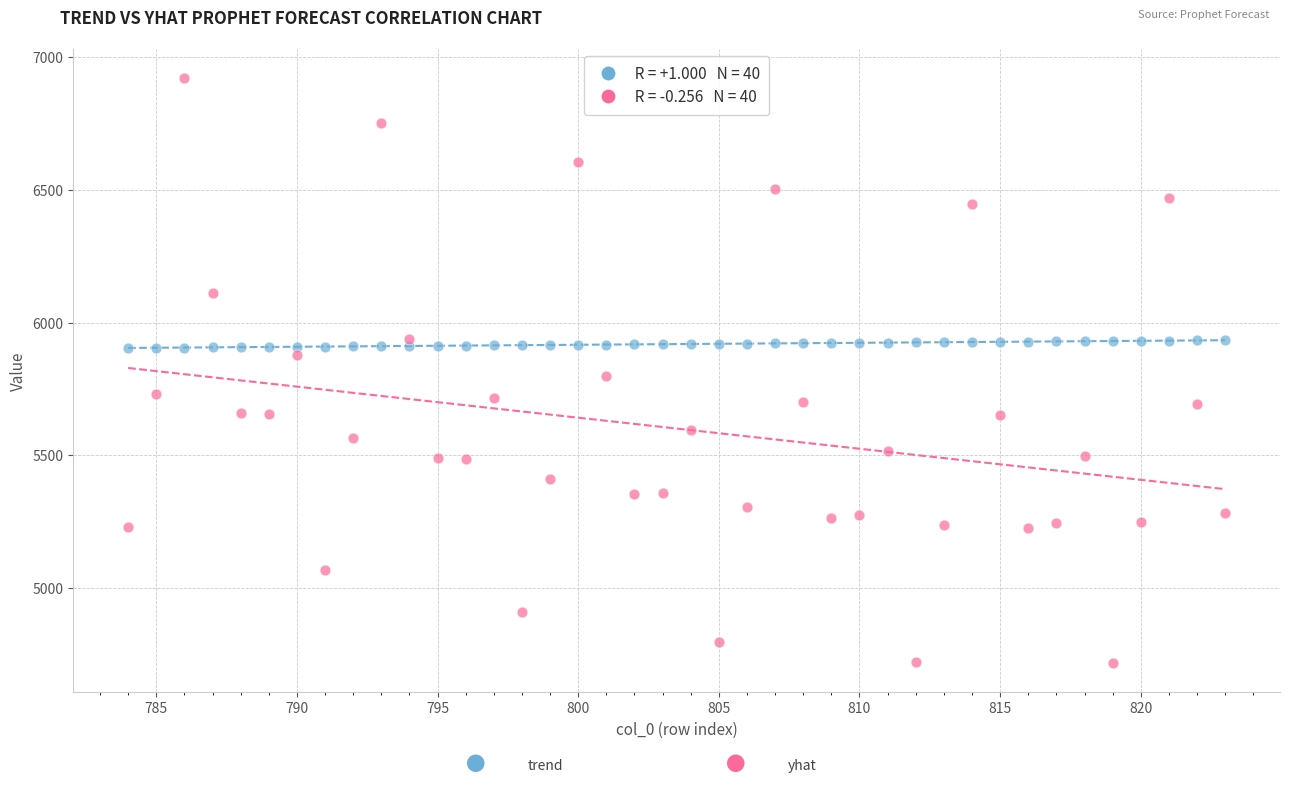

Across all data points, what is the range of Y values (max minus min)?

2203.7